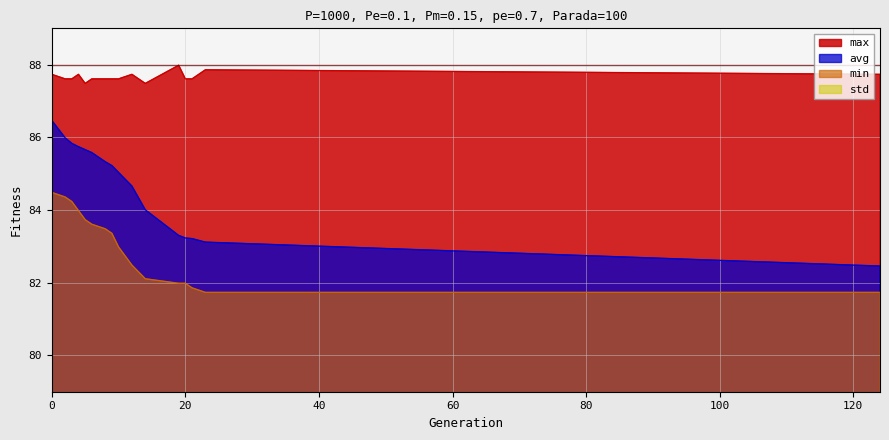

Reading left to right, list all the values displayed in this chart.

min: 0=84.5	2=84.4	3=84.2	4=84.0	5=83.7	6=83.6	8=83.5	9=83.4	10=83.0	12=82.5	14=82.1	19=82.0	20=82.0	21=81.9	23=81.7	124=81.7
max: 0=87.7	2=87.6	3=87.6	4=87.7	5=87.5	6=87.6	8=87.6	9=87.6	10=87.6	12=87.7	14=87.5	19=88.0	20=87.6	21=87.6	23=87.9	124=87.7
avg: 0=86.5	2=86.0	3=85.8	4=85.7	5=85.7	6=85.6	8=85.3	9=85.2	10=85.0	12=84.7	14=84.0	19=83.3	20=83.2	21=83.2	23=83.1	124=82.5
std: 0=0.5	2=0.6	3=0.7	4=0.7	5=0.7	6=0.8	8=0.8	9=0.9	10=0.9	12=1.1	14=1.2	19=1.4	20=1.4	21=1.5	23=1.5	124=1.7